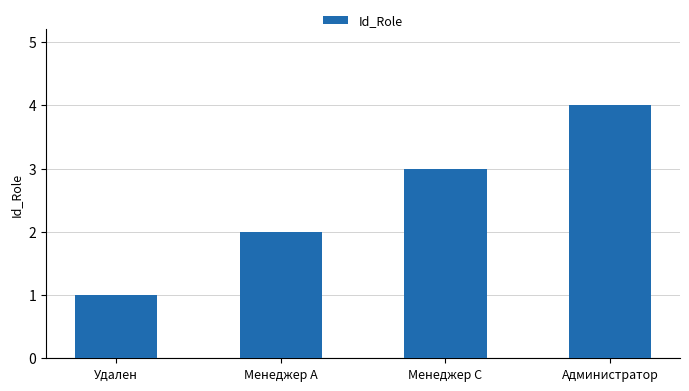

What is the value of the 1st bar from the left?

1